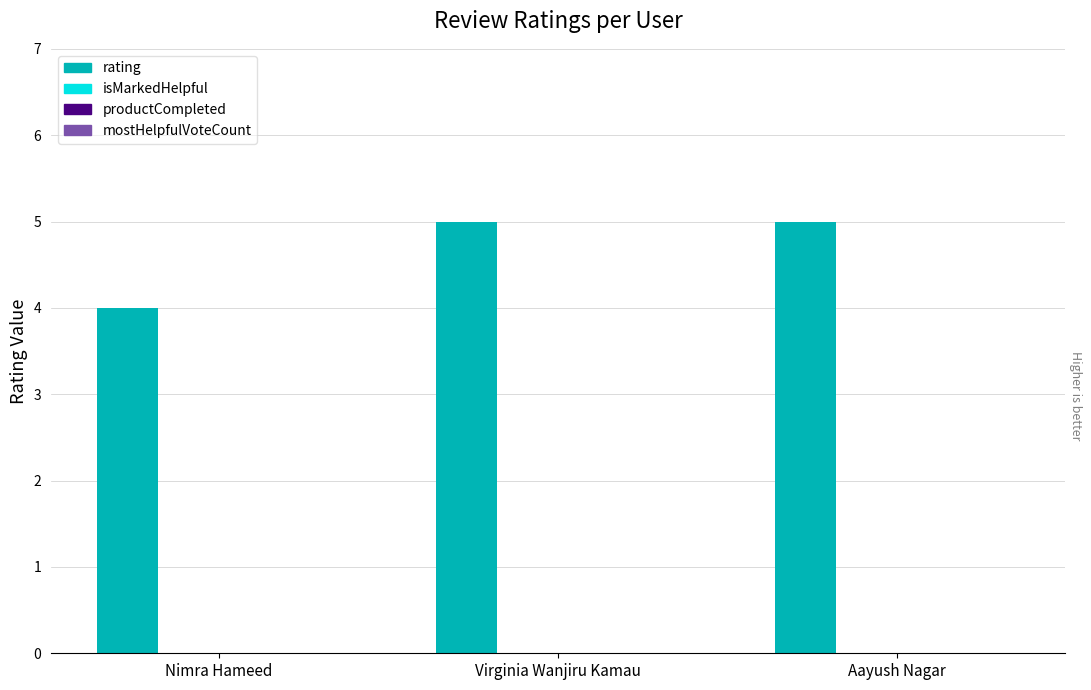

What is the average value?

5